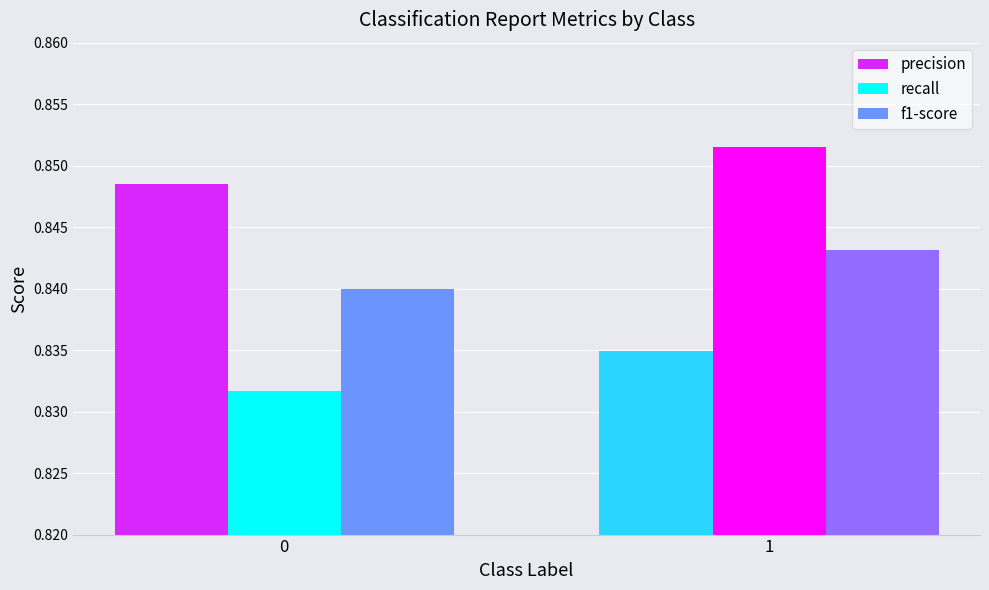

Rank the series by their maximum value, from highest to lowest.

recall, precision, f1-score